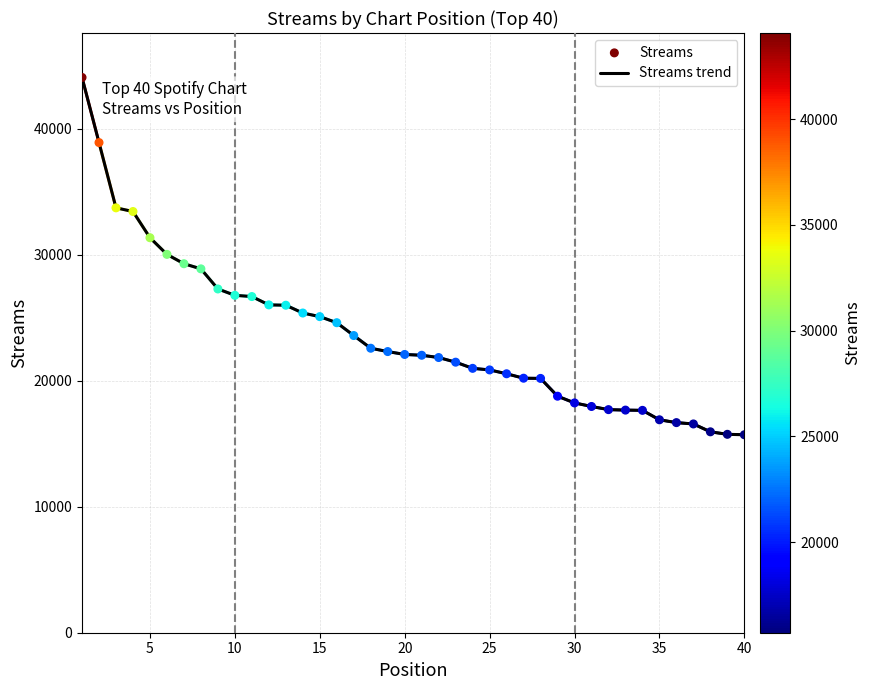

What is the difference between the maximum and minimum values?

28362